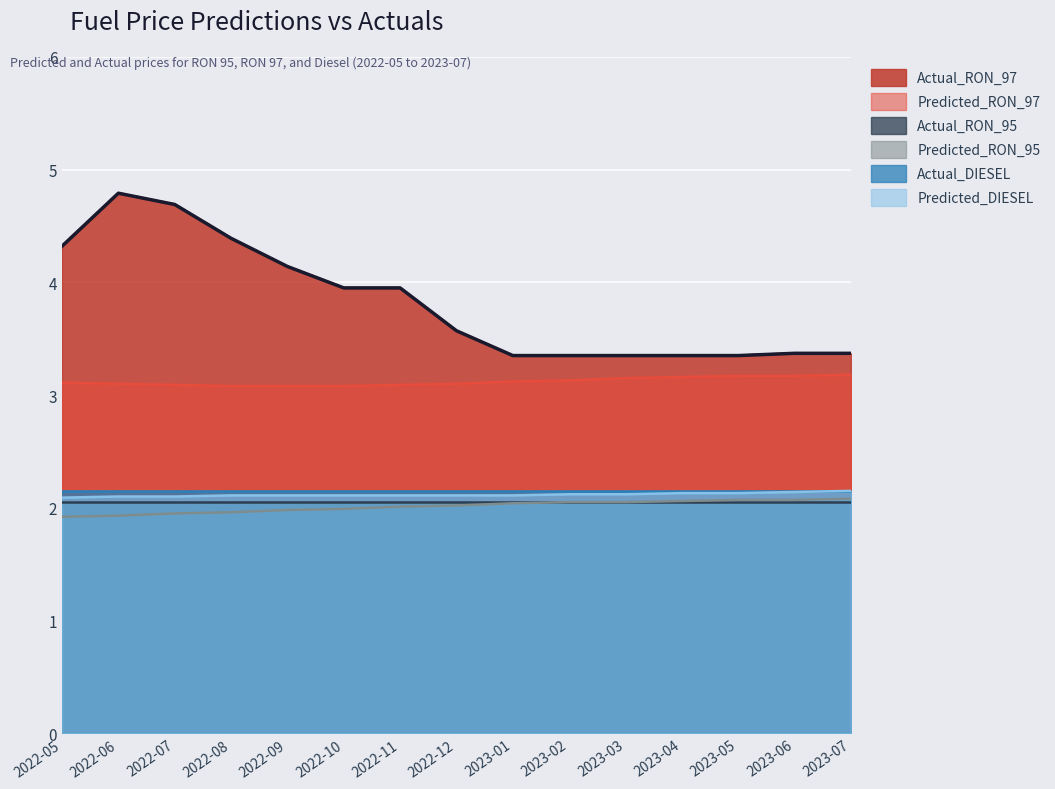

What value does the Predicted_RON_95 series have at 2023-03?

2.0